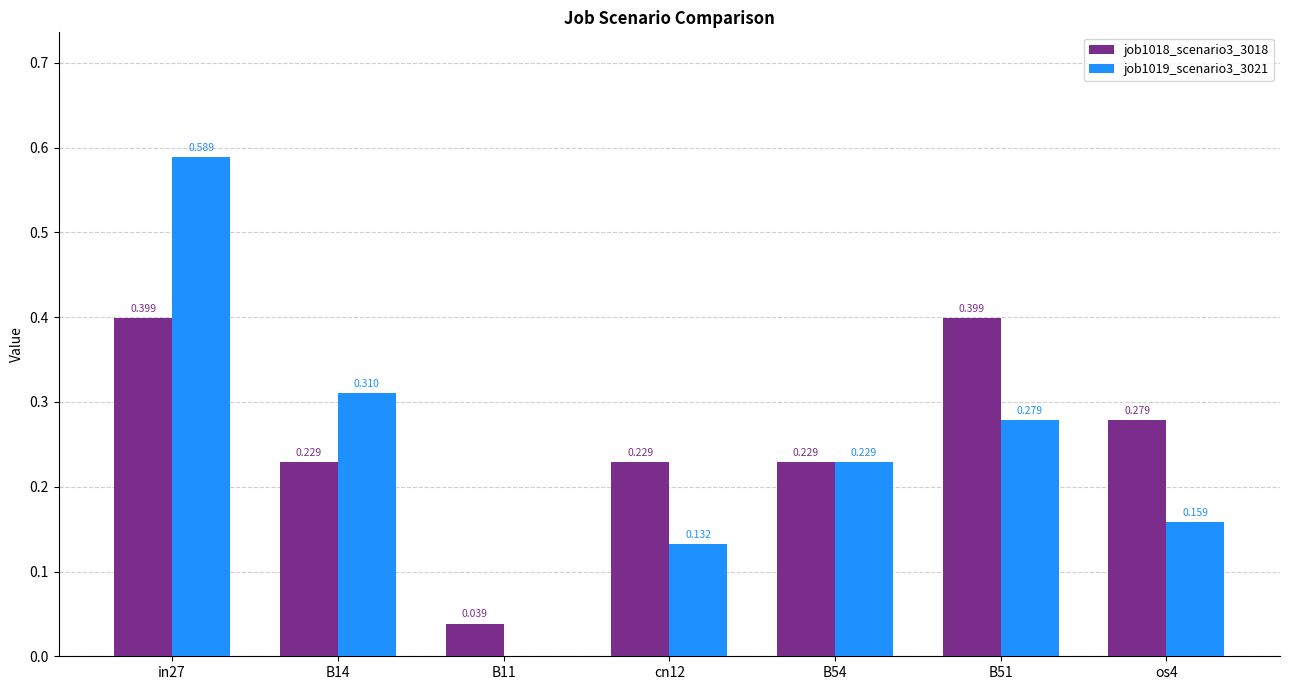

Is the value of job1019_scenario3_3021 at os4 greater than the value of job1018_scenario3_3018 at os4?

No